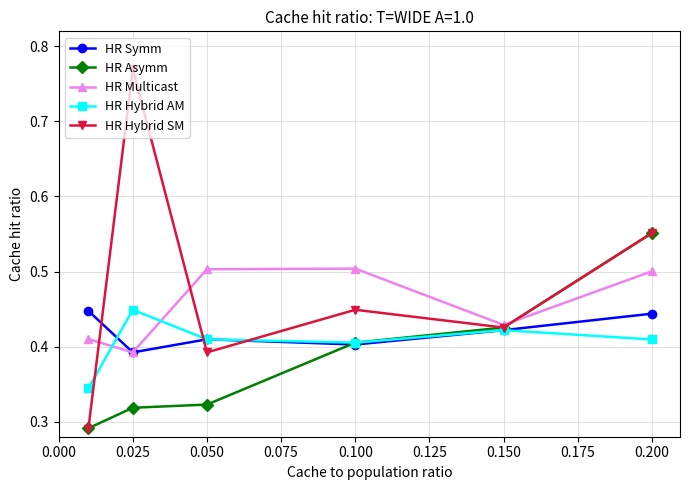

How many lines are shown in the chart?

5